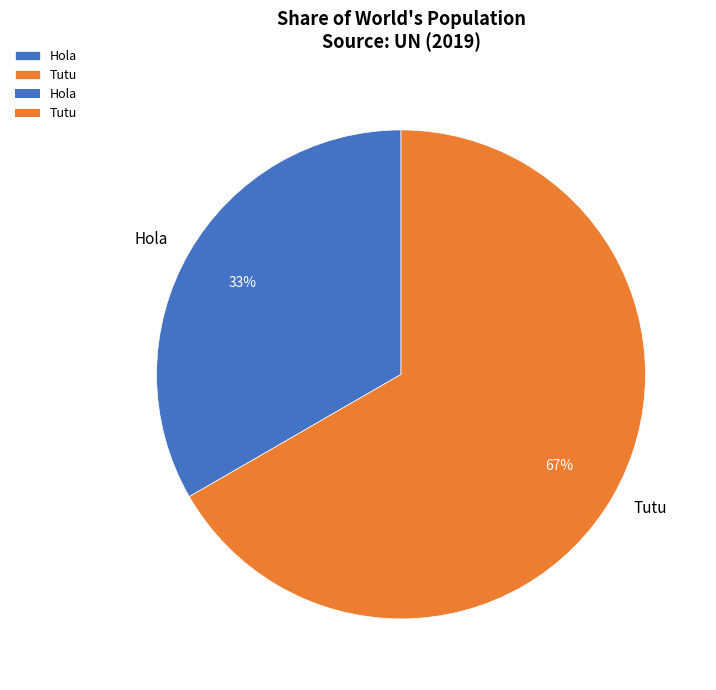

Between Tutu and Hola, which is larger?

Tutu